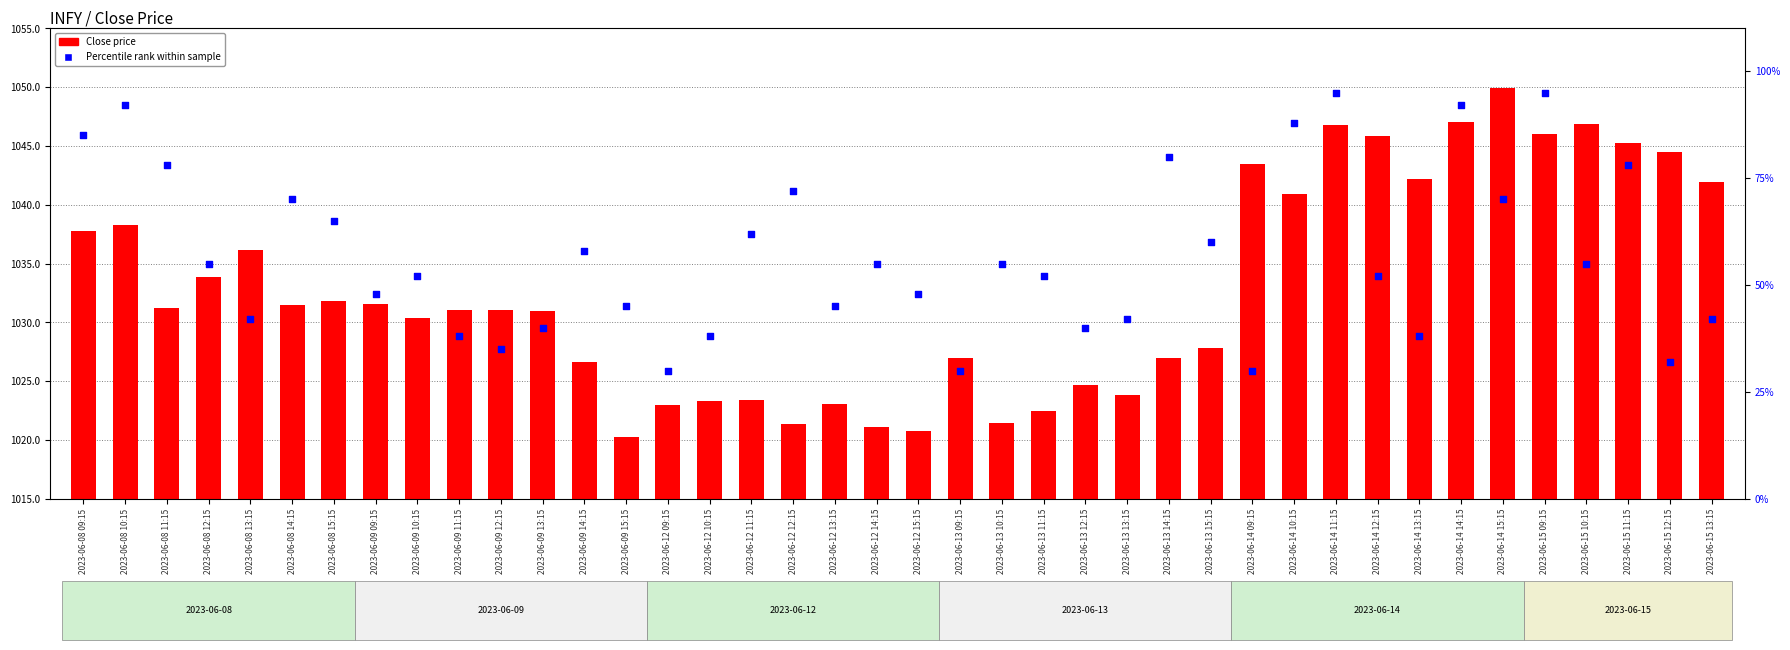

What is the total value across all series at 2023-06-13 15:15?

1087.8